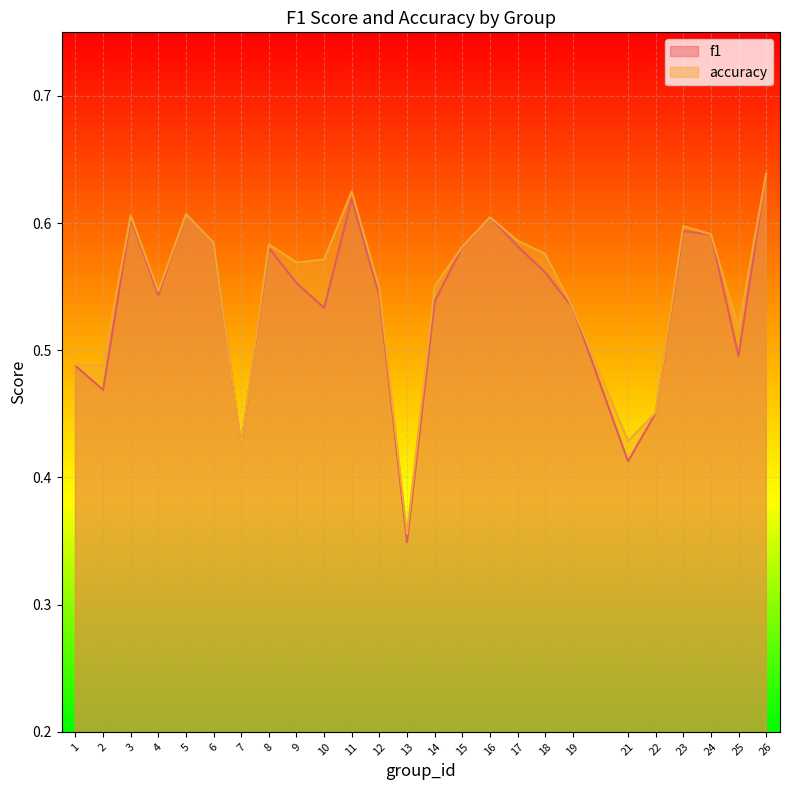

What is the average value of the f1 series?

0.5